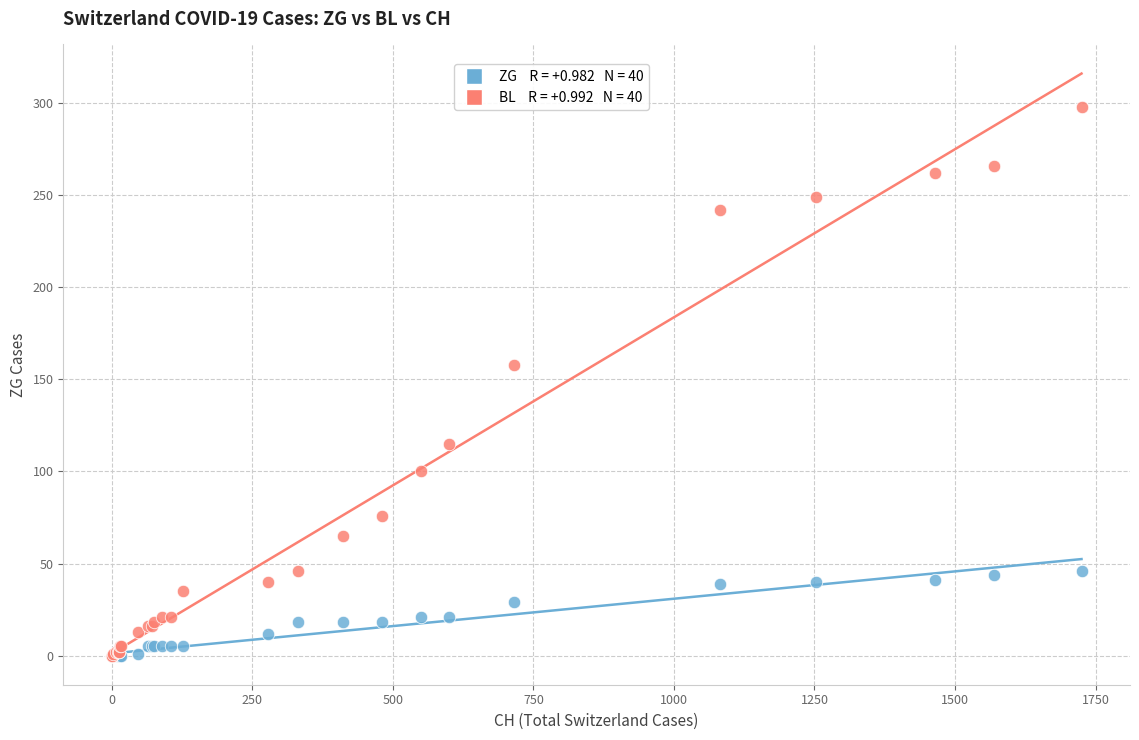

Across all series, what Y value is closest to 149?

158